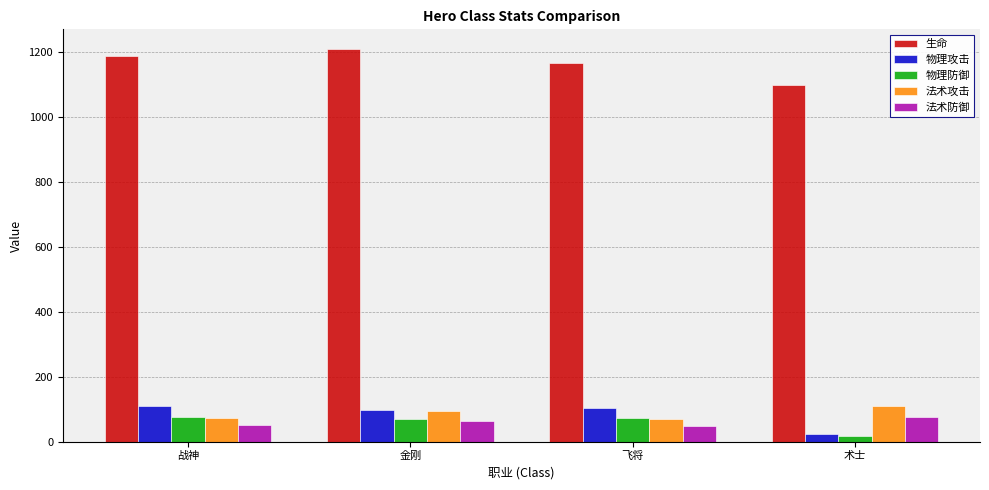

Which category has the lowest value in the 生命 series?

术士